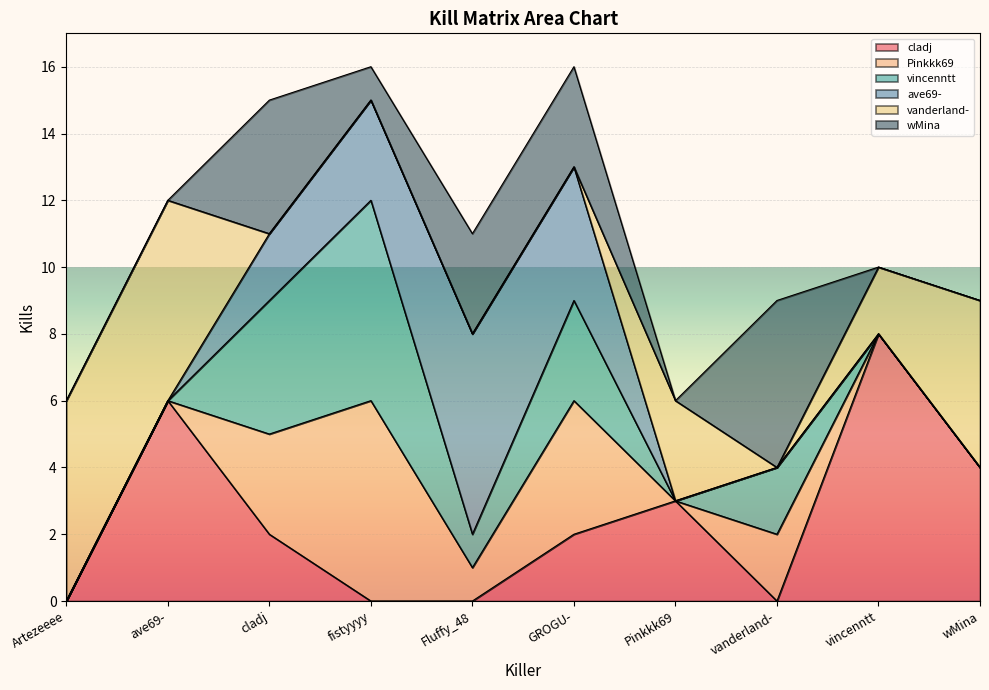

What are all the series names shown in the legend?

cladj, Pinkkk69, vincenntt, ave69-, vanderland-, wMina